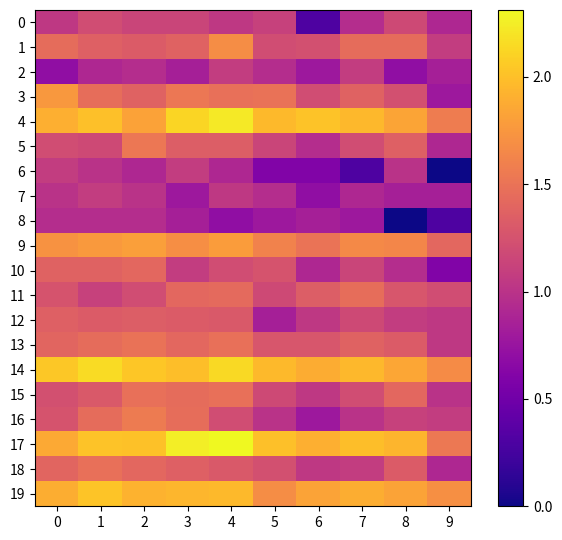

Rank the series by their maximum value, from highest to lowest.

row_17, row_4, row_14, row_19, row_9, row_3, row_1, row_16, row_5, row_13, row_15, row_18, row_11, row_10, row_12, row_0, row_2, row_6, row_7, row_8